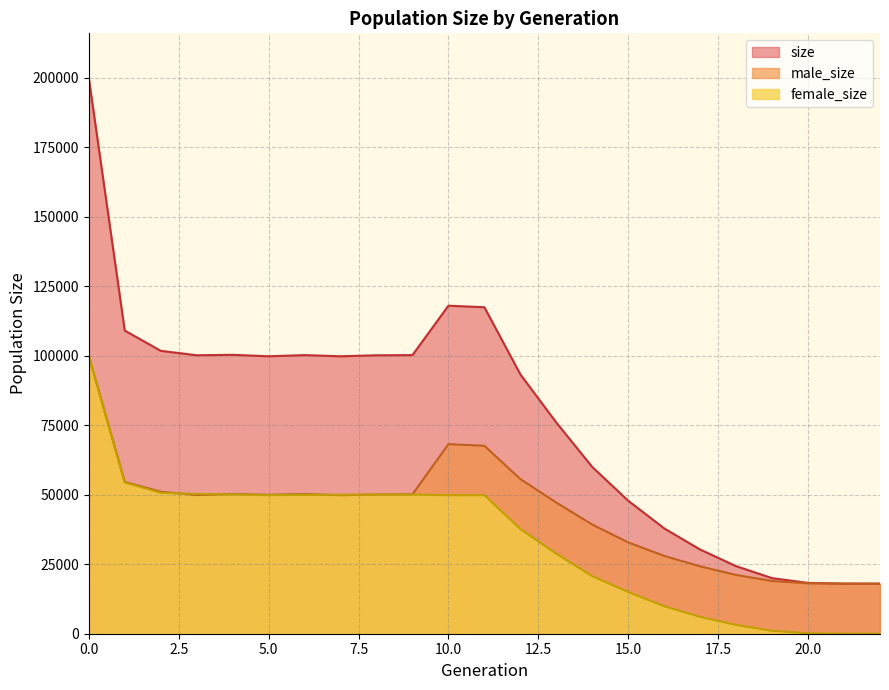

At 14, list the series in order from largest to smallest.

size, male_size, female_size